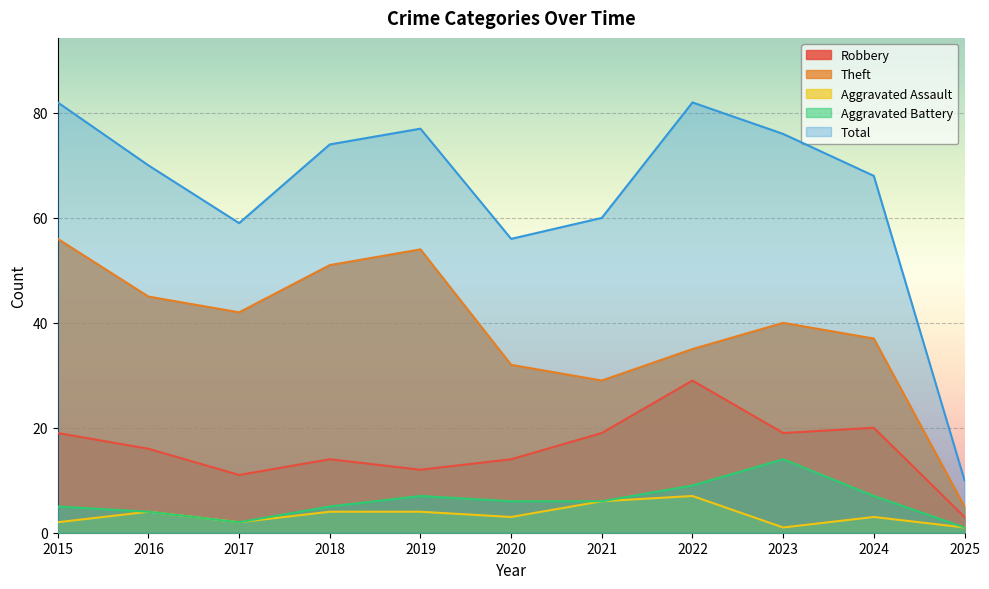

True or false: Aggravated Battery and Theft cross at least once.

False